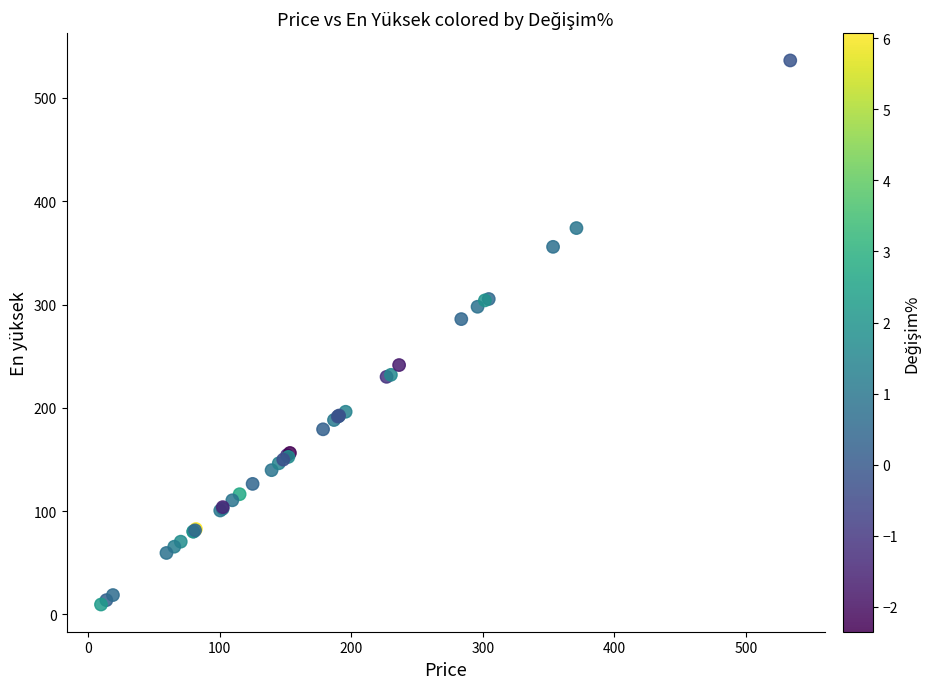

What Y value in the scatter plot is closest to 272?

285.9